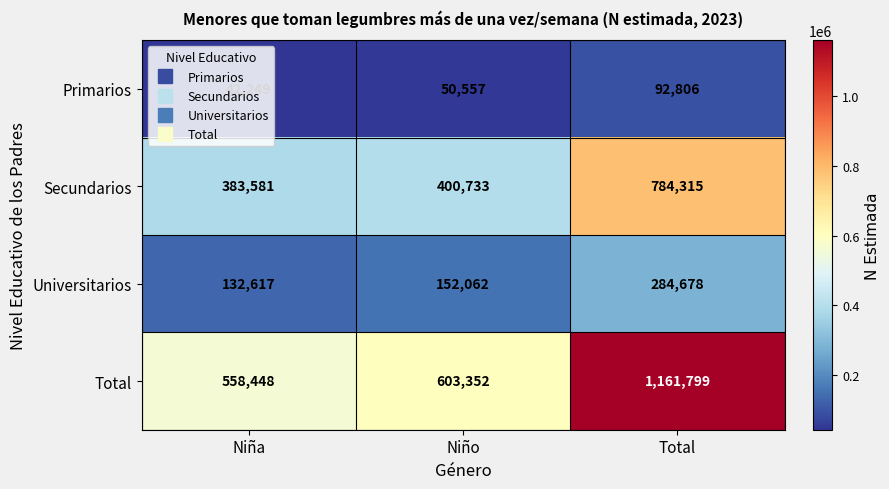

What is the sum of the Total values at Niña and Total?

1720247